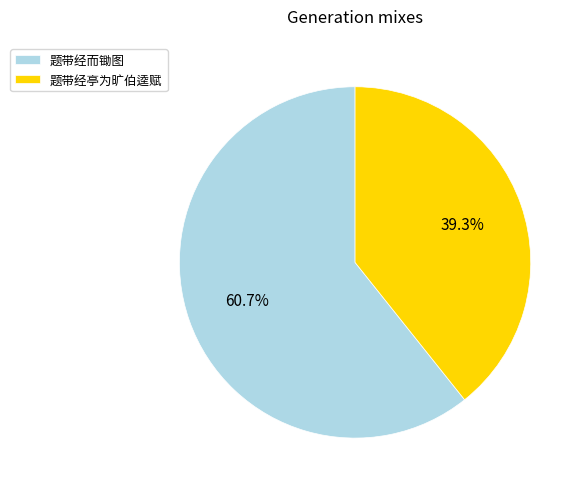

Is 题带经而锄图 the majority of the pie?

Yes